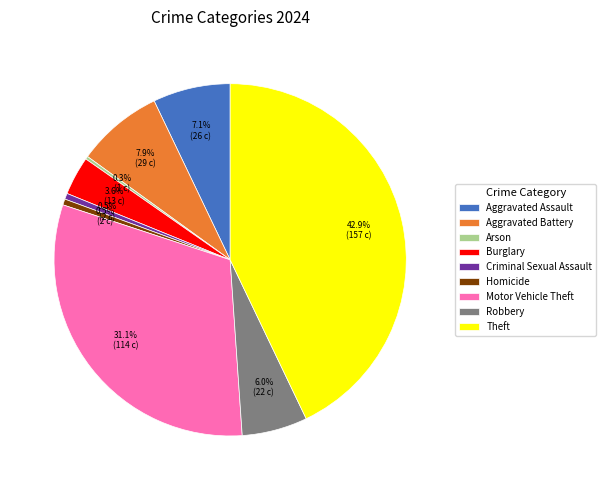

To the nearest percent, what is the difference between the largest and smallest slice percentages?

43%